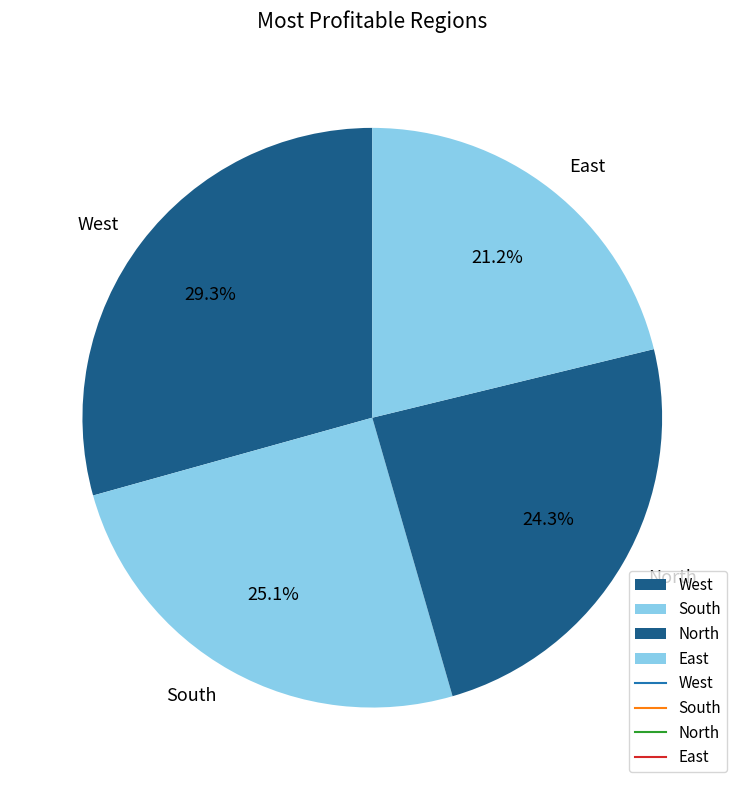

To the nearest percent, what percentage of the pie is East?

21%